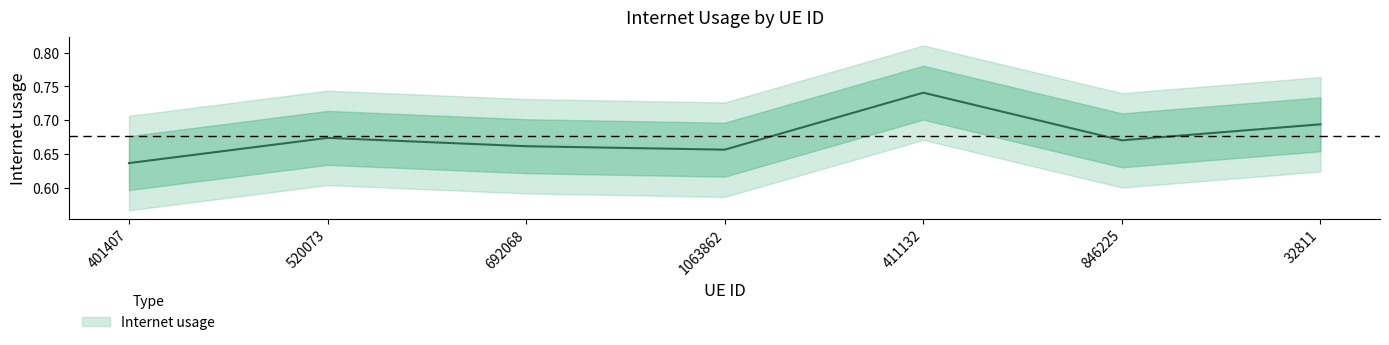

What position from the right is 520073?

6